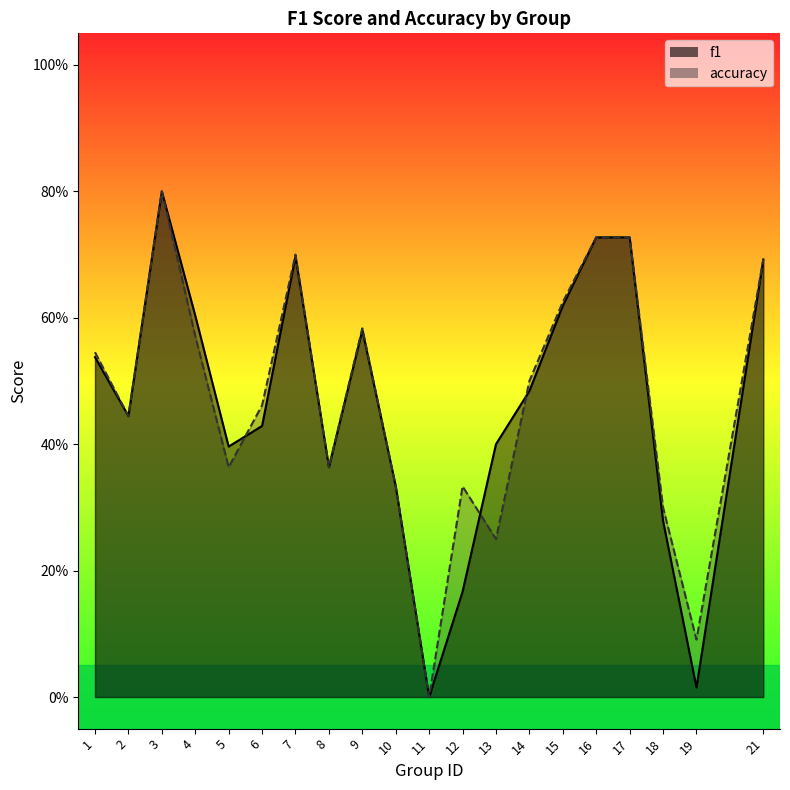

Which series changed the most between 6 and 21?

f1